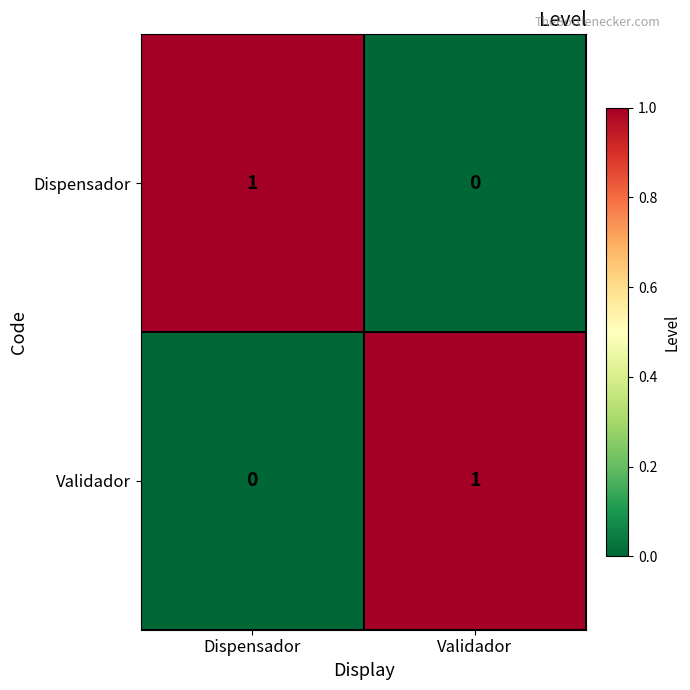

Which category has the highest value in the Dispensador series?

Dispensador